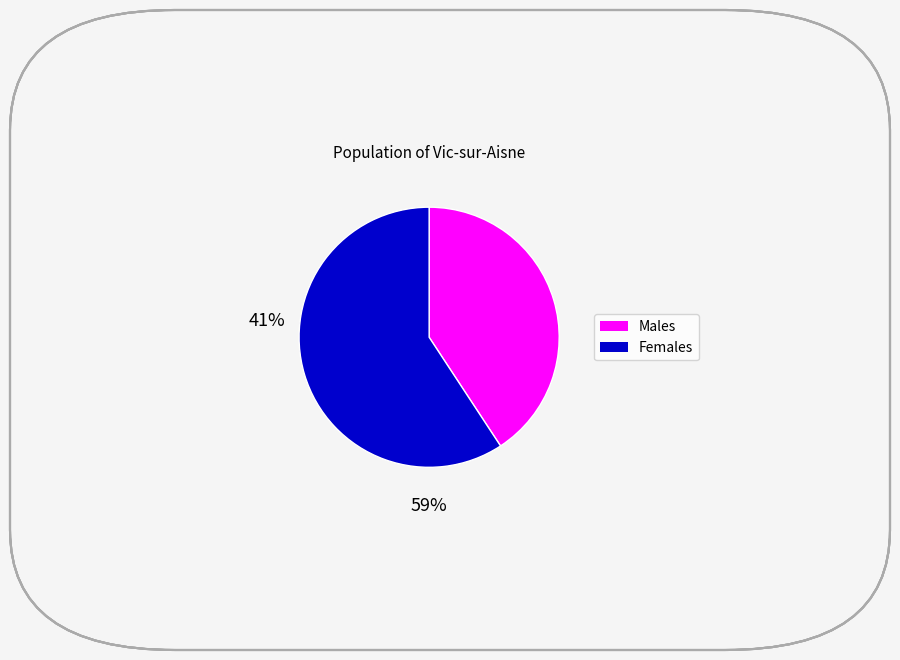

Is there a majority slice in this chart?

Yes